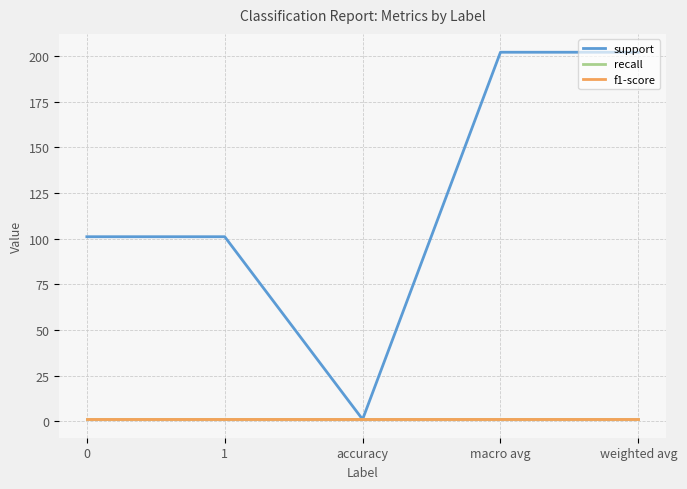

What is the sum of all support values?

607